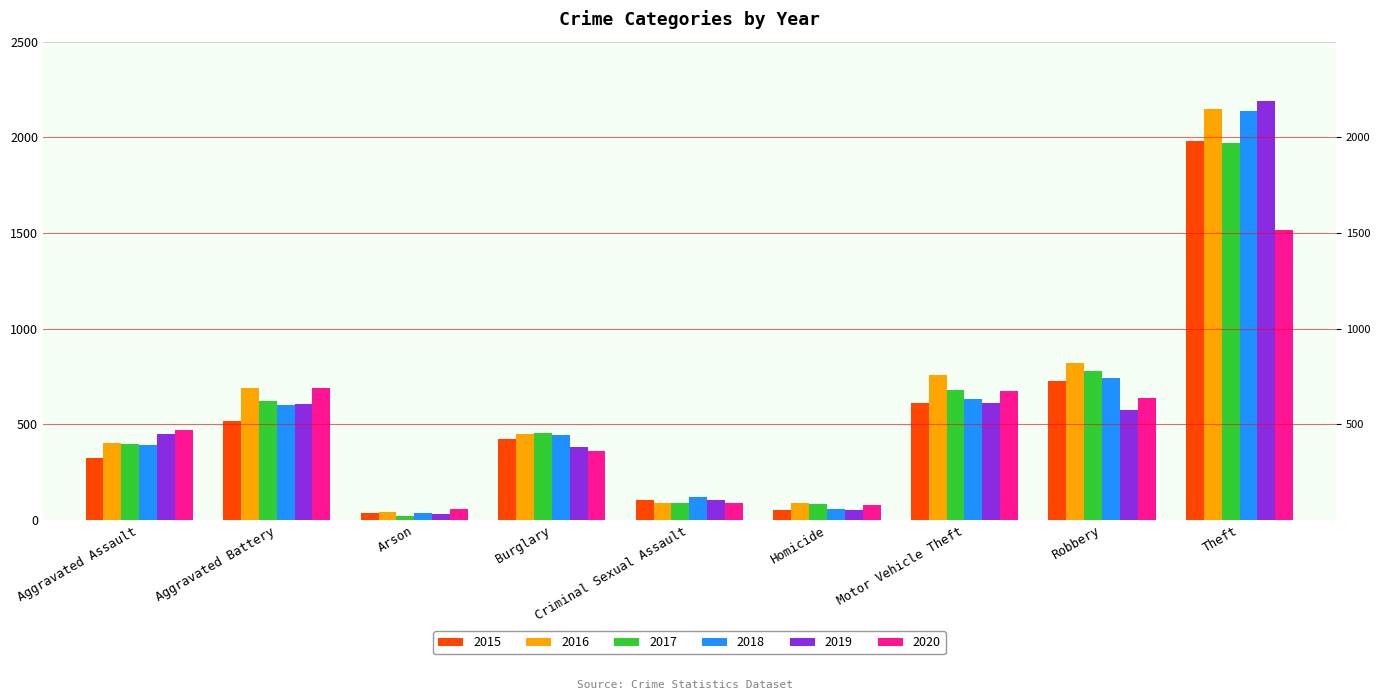

What position from the right is Aggravated Assault?

9